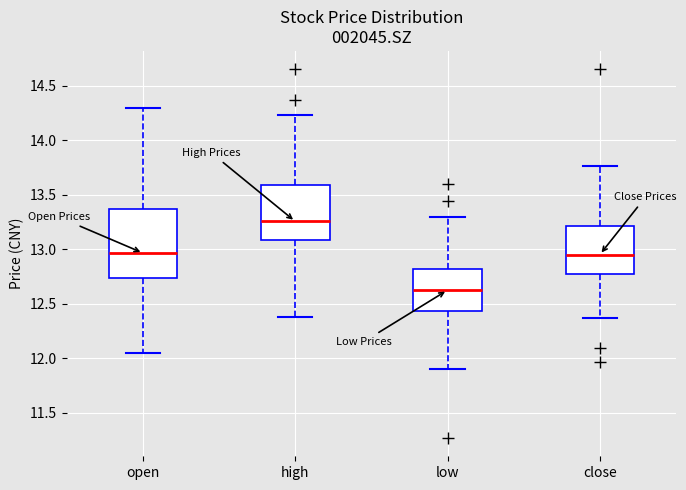

Which box has the lowest median line?

low